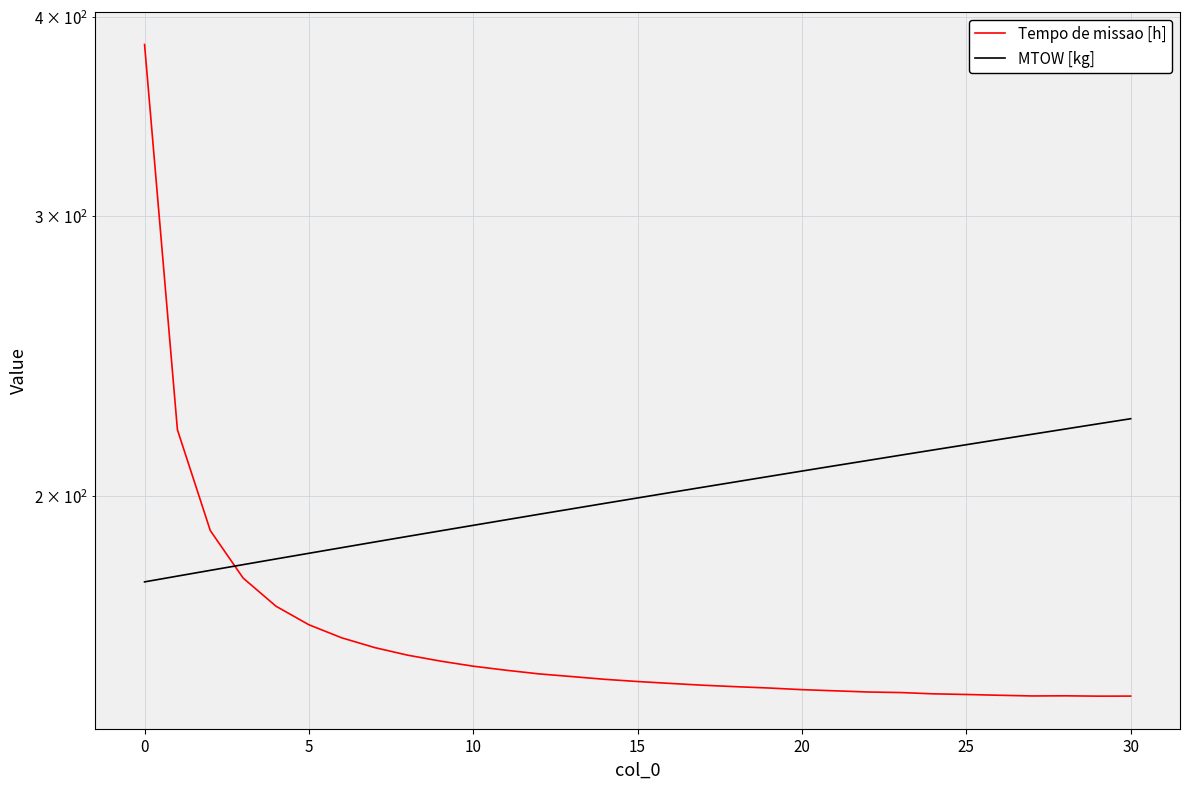

Which series has the widest spread of values?

Tempo de missao [h]